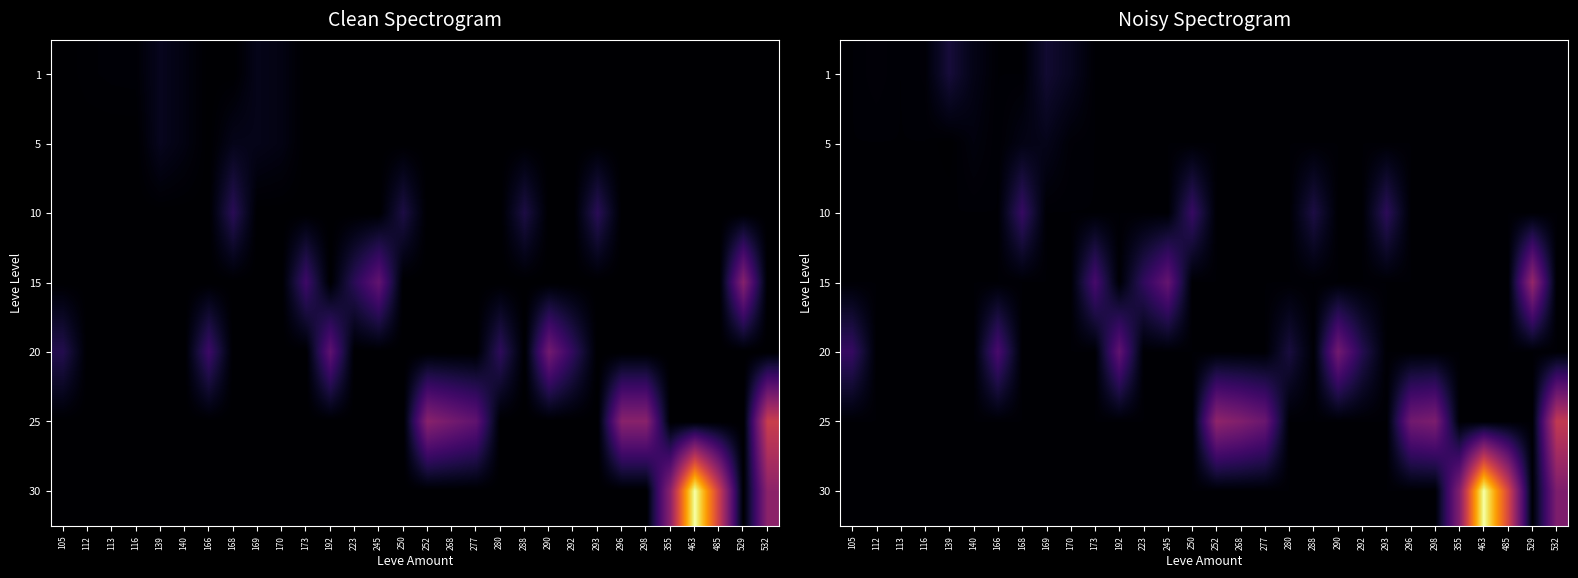

At which category is the sum across all series the highest?

463